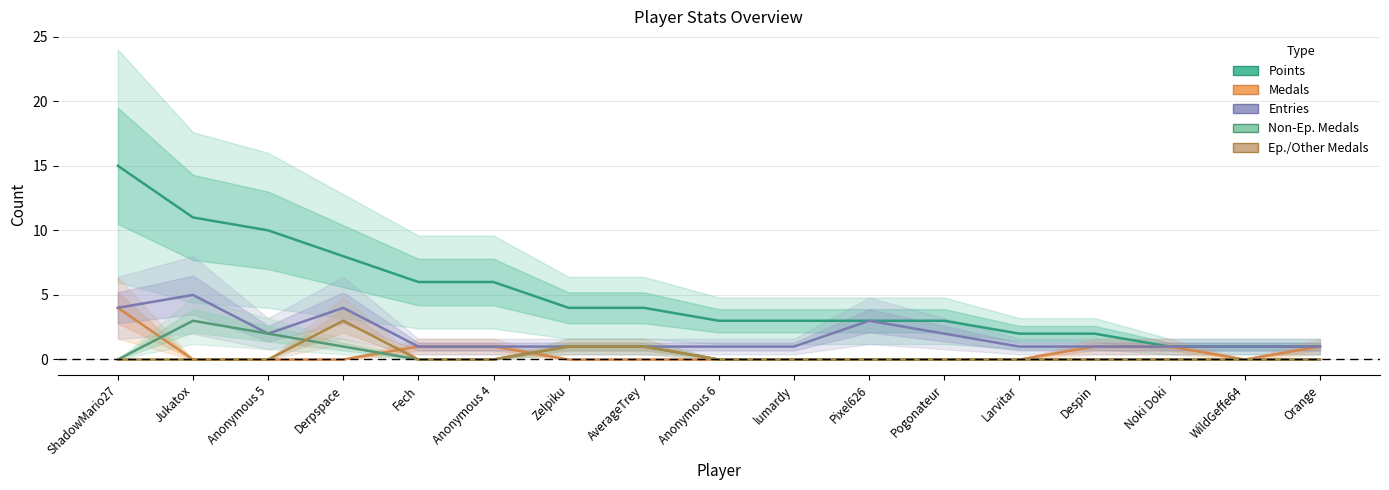

How many col_3 values are between 0 and 1?

15